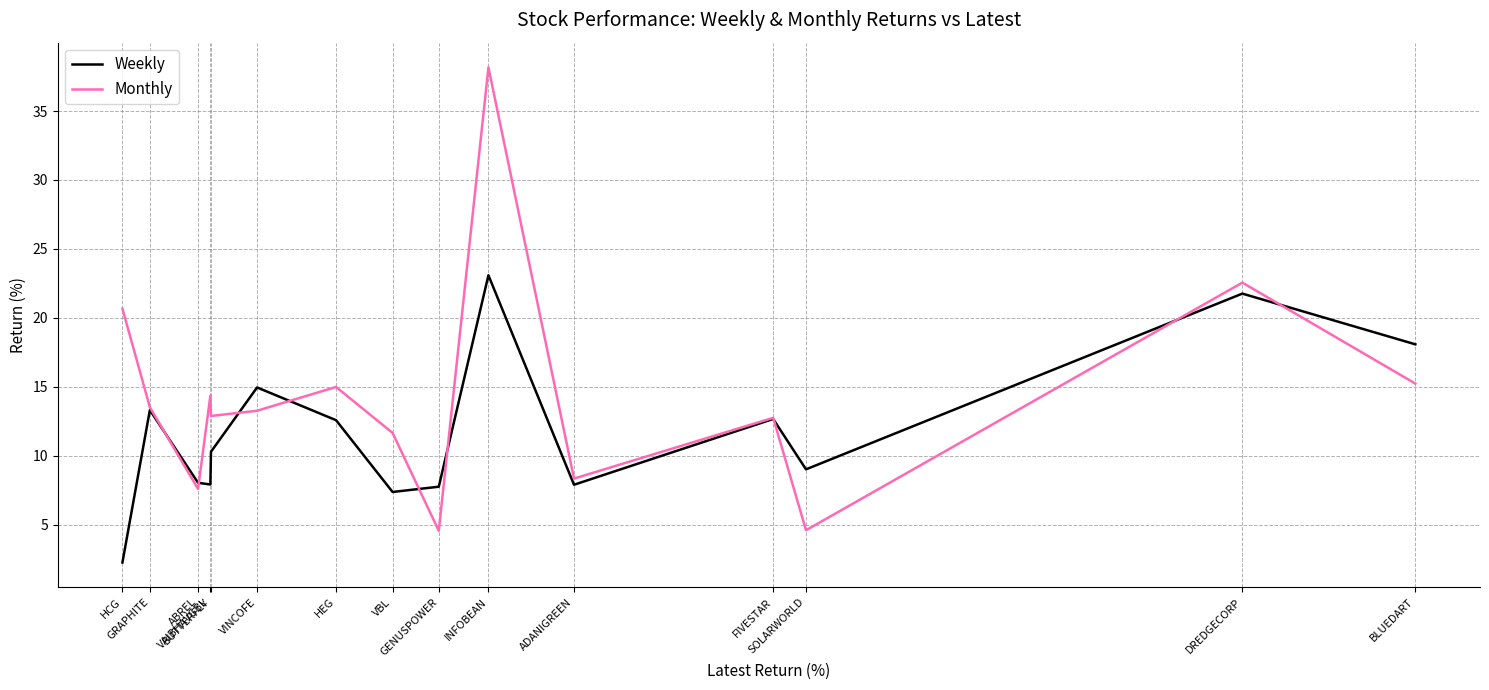

What is the sum of all Monthly values?

215.2